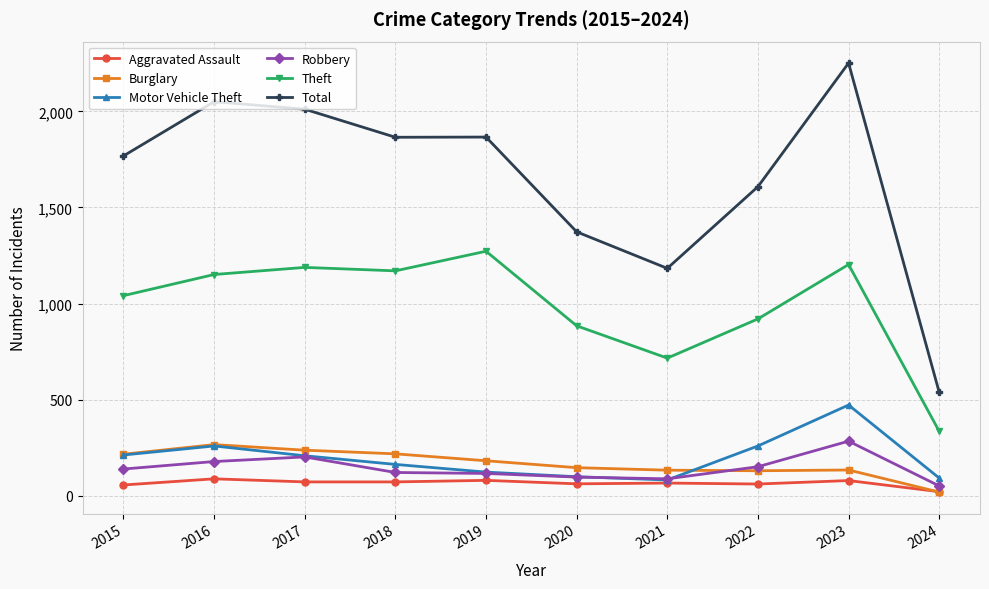

What is the sum of all Aggravated Assault values?

657